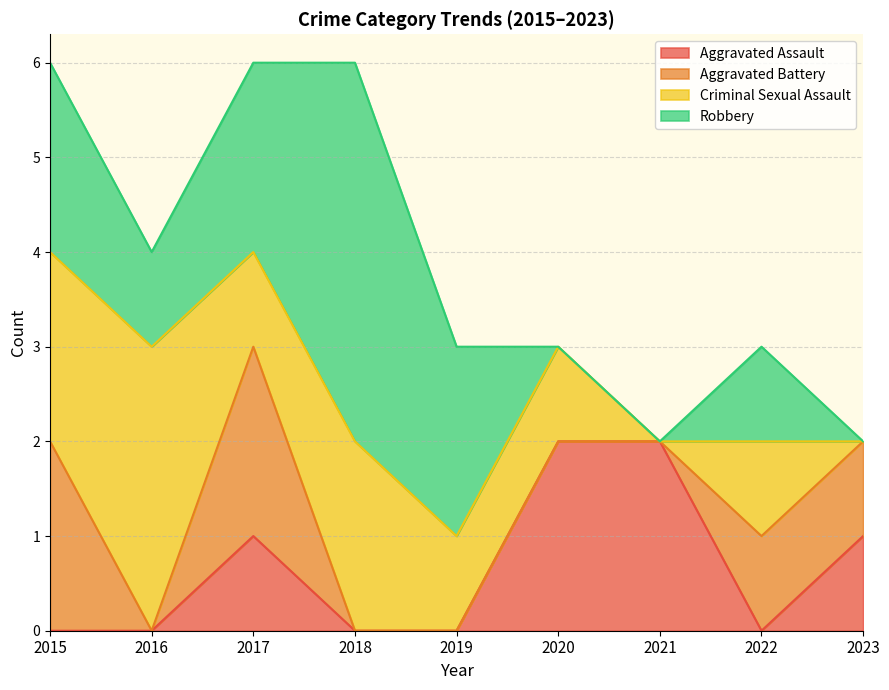

Which category has the highest value in the Aggravated Assault series?

2020